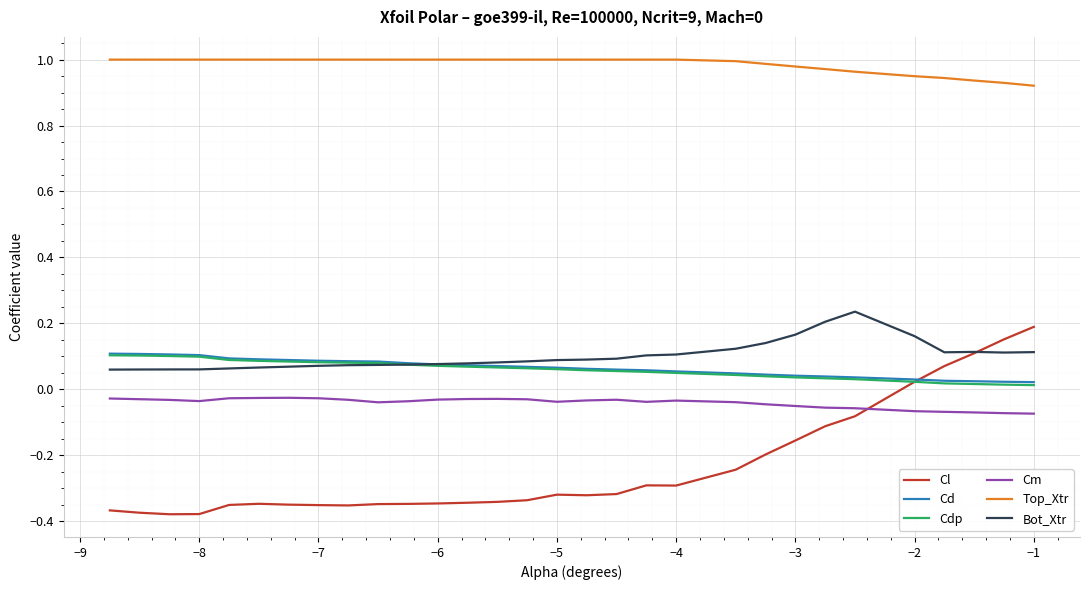

True or false: Cd and Top_Xtr intersect in this chart.

False